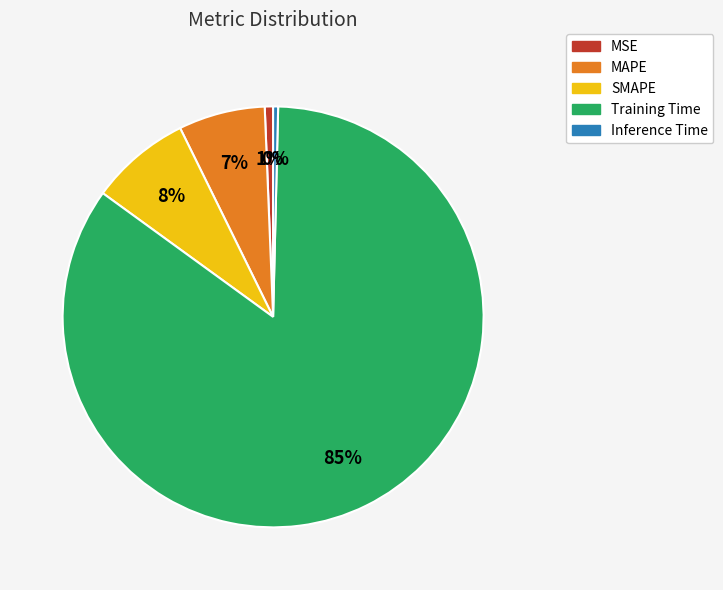

Is it true that MAPE is 7% of the pie?

True